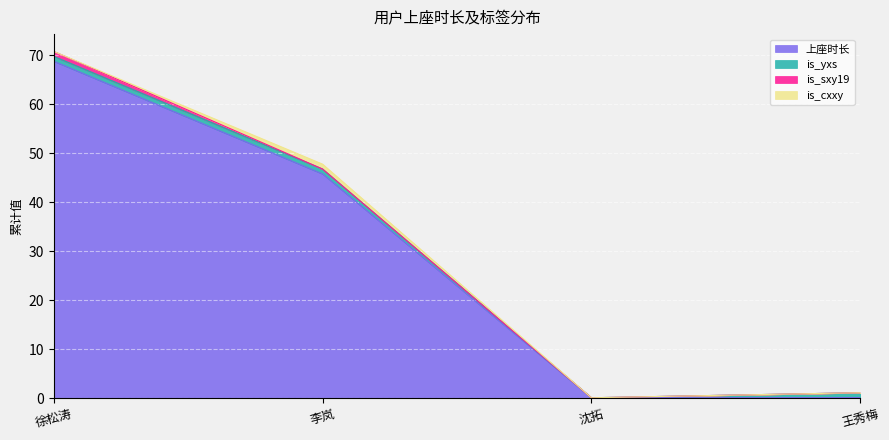

Reading left to right, what are all the values shown in this chart?

上座时长: 2020-03-19=68.8	1=45.8	2=0.1	3=0.1
is_yxs: 2020-03-19=1.0	1=1.0	2=0.0	3=1.0
is_sxy19: 2020-03-19=1.0	1=0.0	2=0.0	3=0.0
is_cxxy: 2020-03-19=0.0	1=1.0	2=0.0	3=0.0